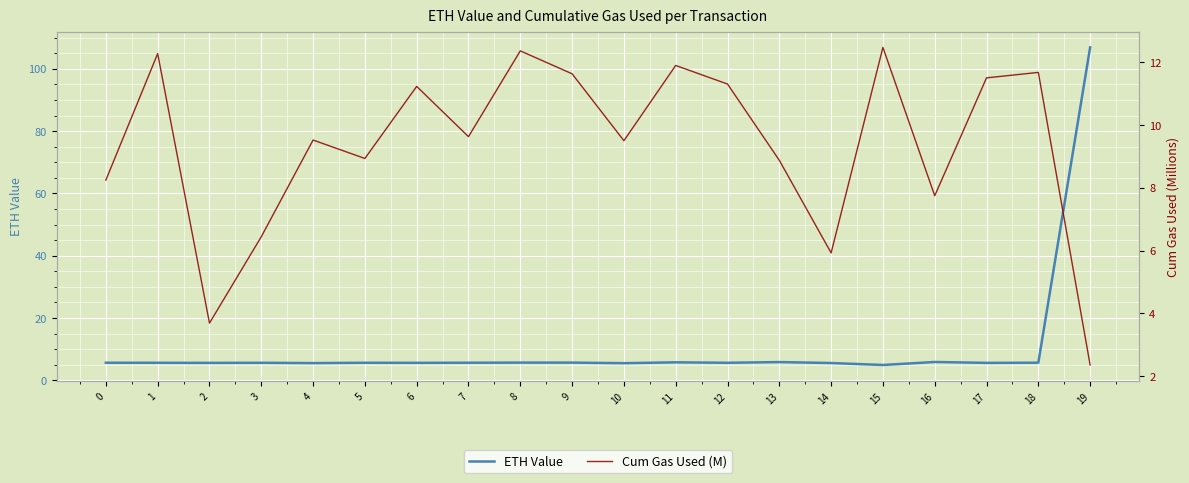

How many data points in ETH Value are above 5?

19